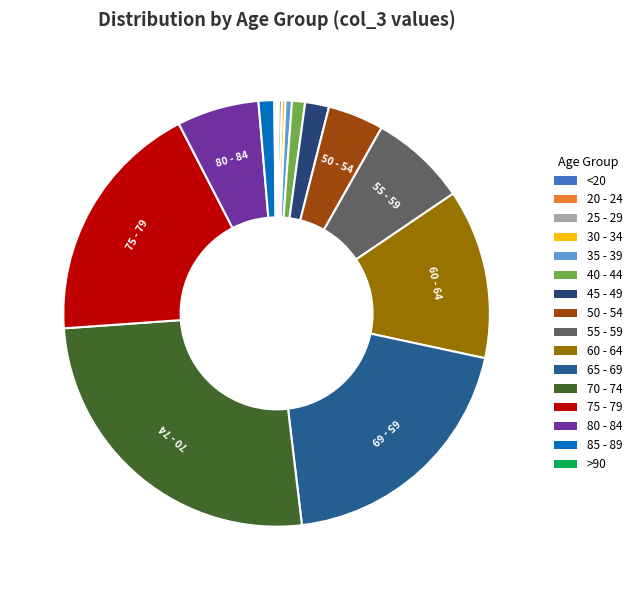

To the nearest percent, what is the difference between the largest and smallest slice percentages?

26%